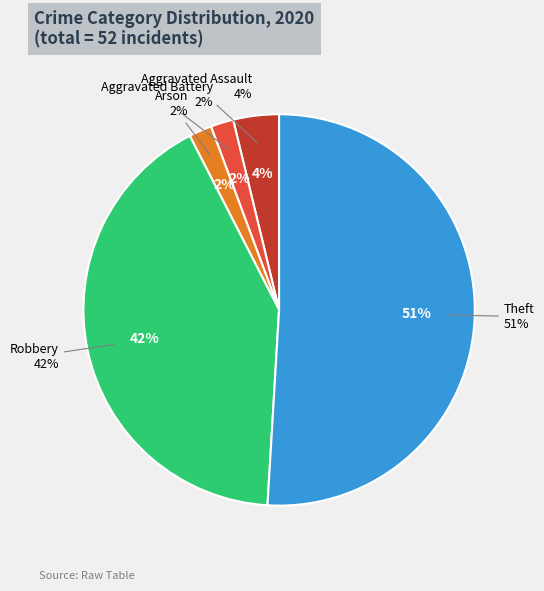

Is there any slice that represents more than half of the pie?

No